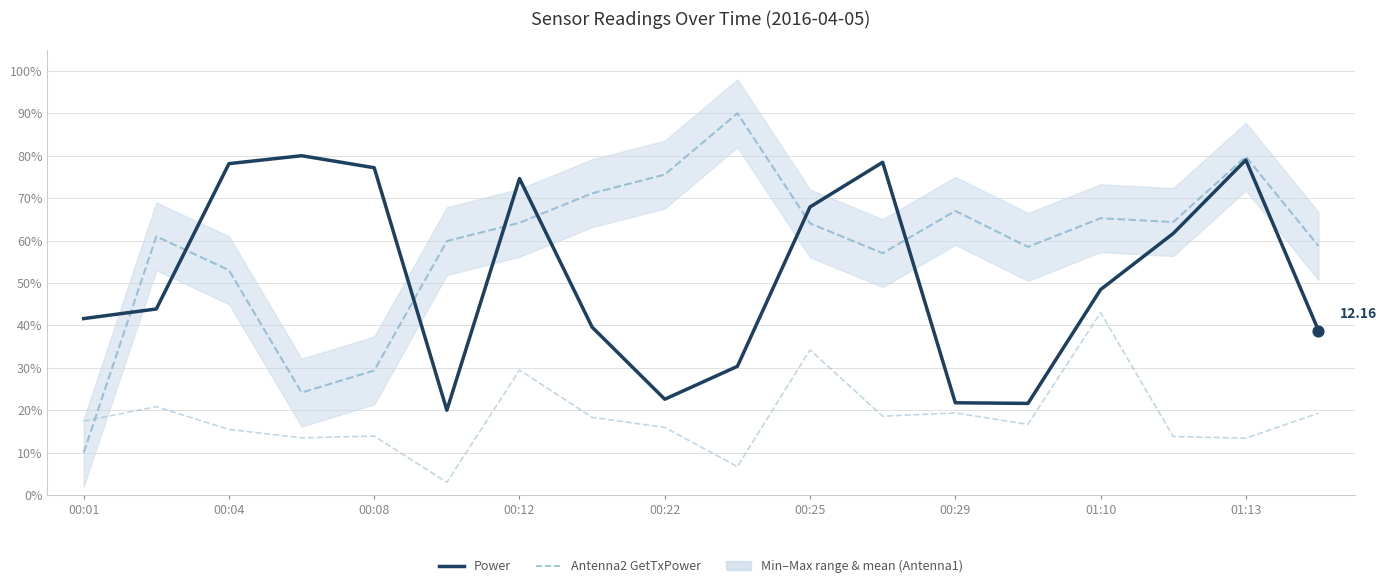

At which category is the sum across all series the highest?

01:13